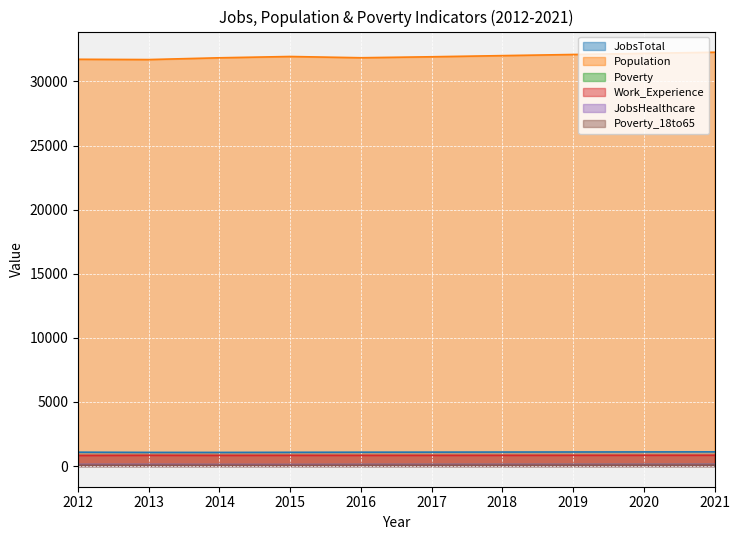

What is the sum of all JobsTotal values?

10833